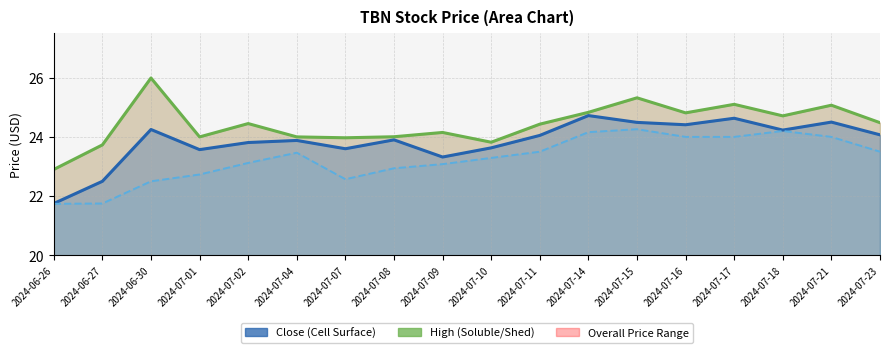

What is the lowest value of the Low series?

21.7